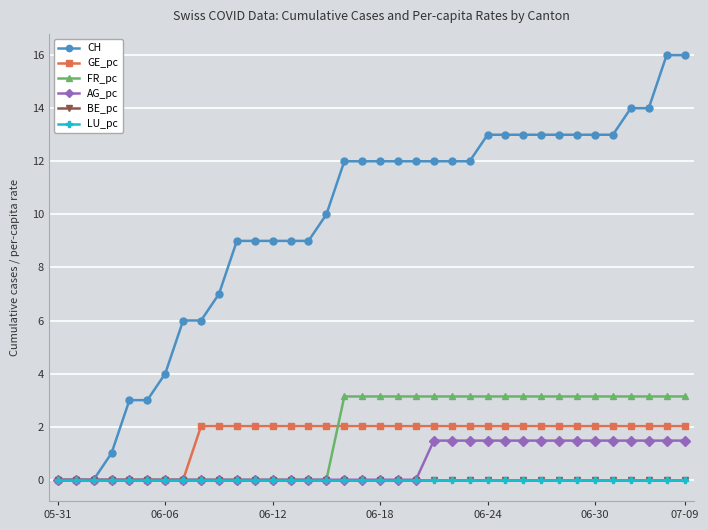

True or false: FR_pc and LU_pc intersect in this chart.

False